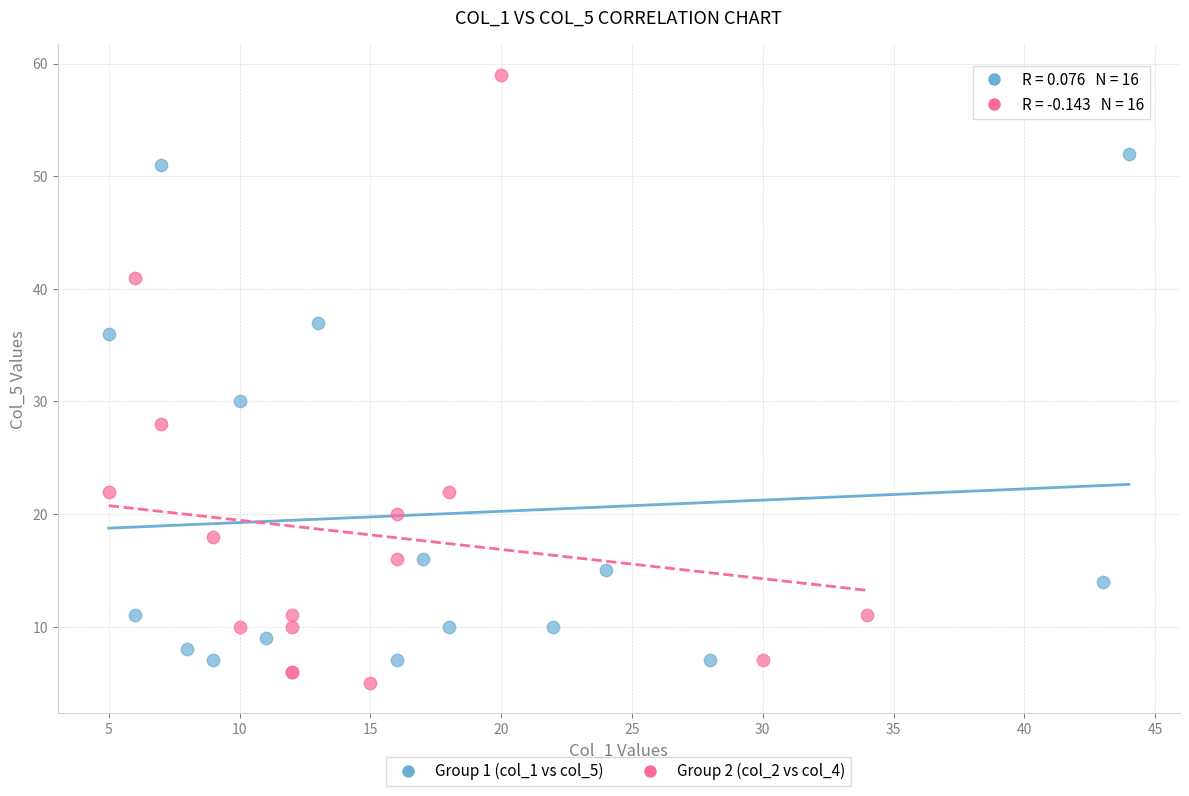

Which series has the widest spread of Y values?

Group 2 (col_2 vs col_4)